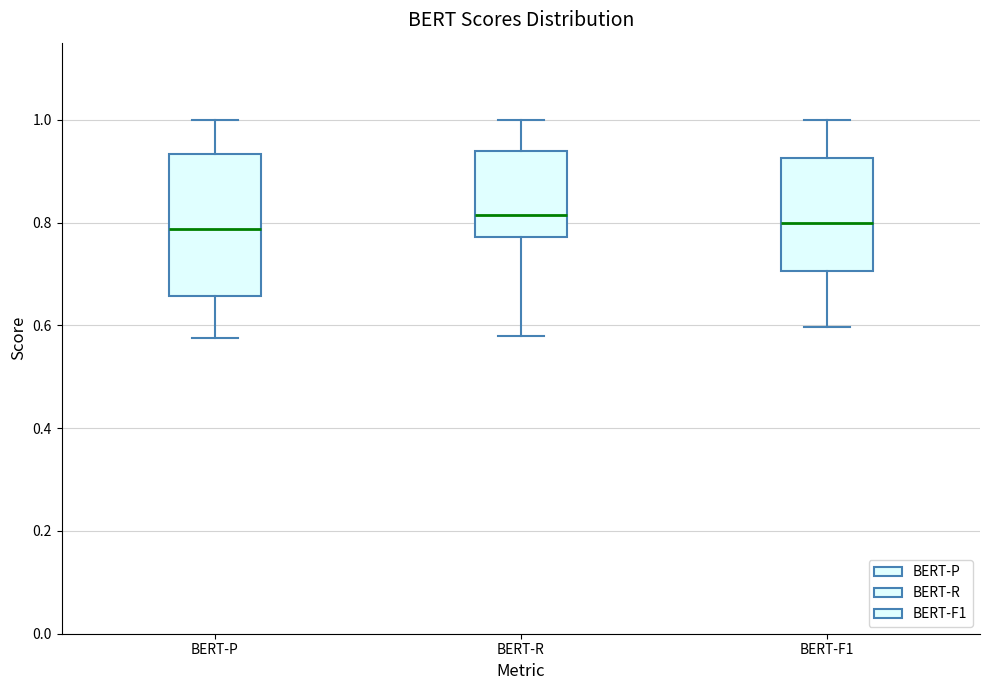

Where does the lower whisker of the box for BERT-P end on the y-axis? The values are not printed on the chart, so give them approximately, as read against the axis.

0.58